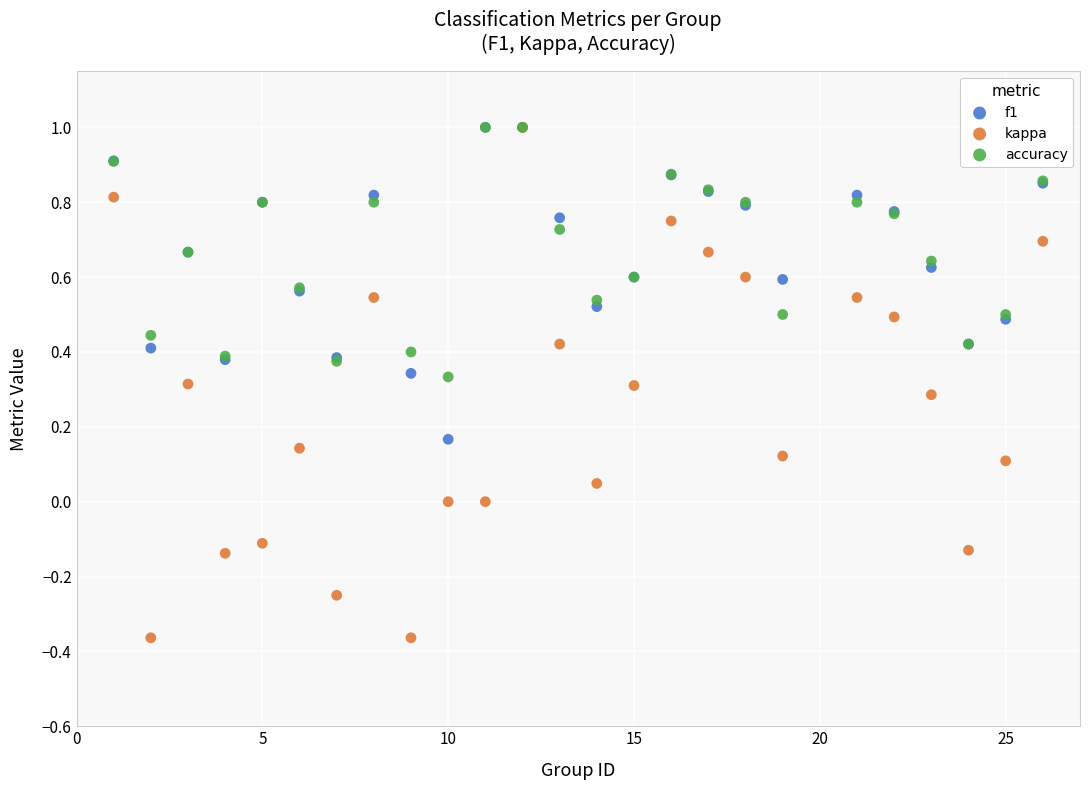

What are all the series names shown in the legend?

f1, kappa, accuracy